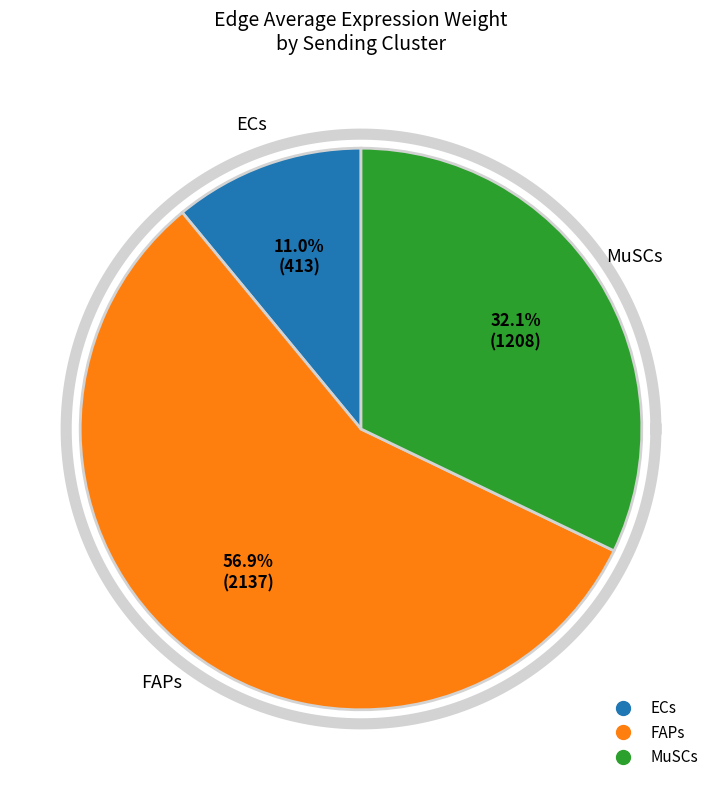

Which series has the widest spread of values?

FAPs